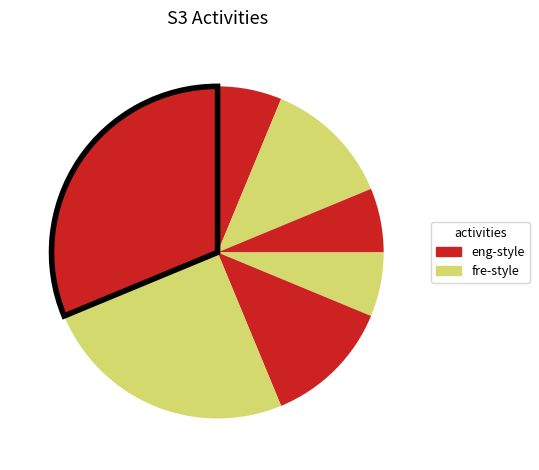

Is there any slice that represents more than half of the pie?

No